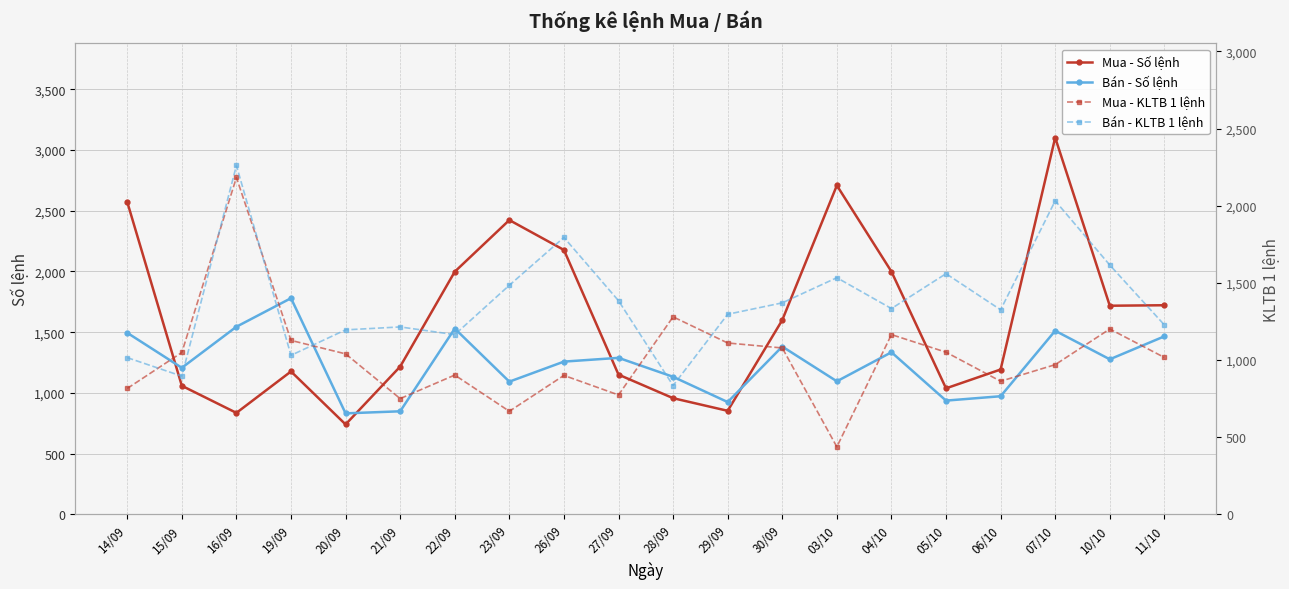

The Mua - KLTB 1 lệnh series shows 544.4 at 06/10. True or false?

False